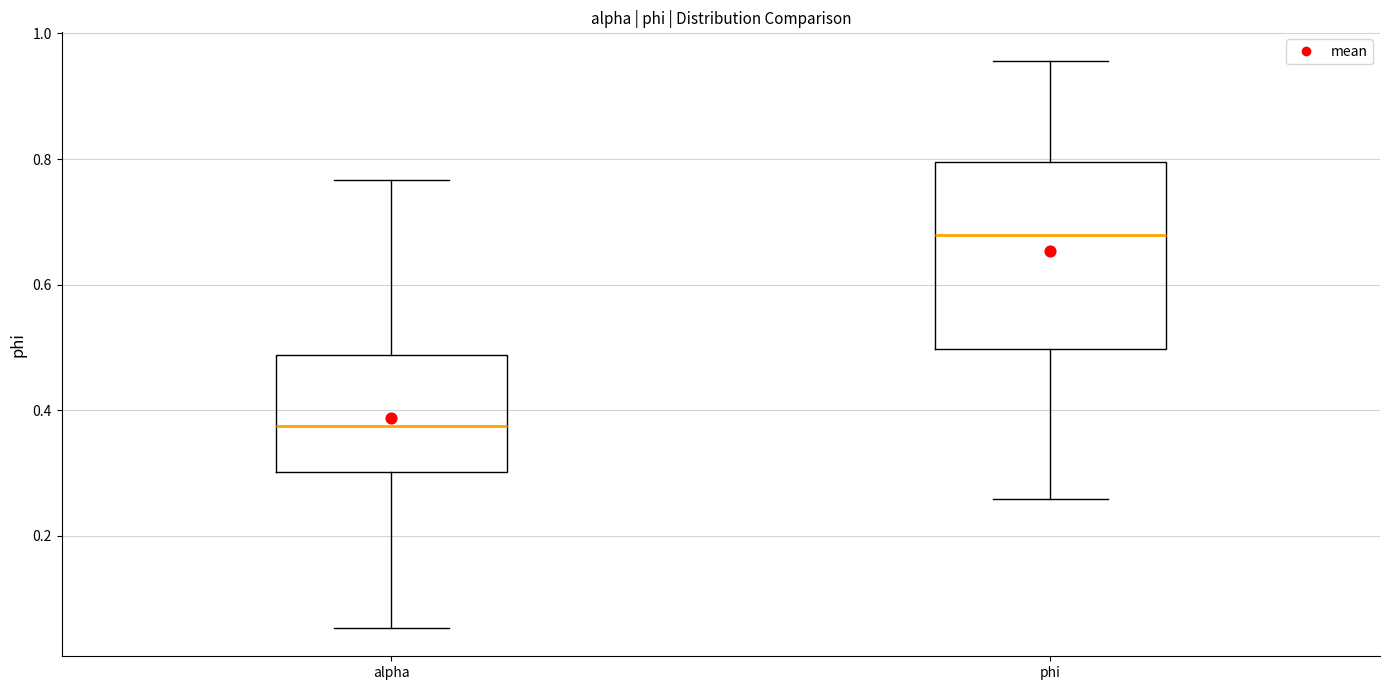

Where does the median line of the box for phi sit on the y-axis? The values are not printed on the chart, so give them approximately, as read against the axis.

0.68